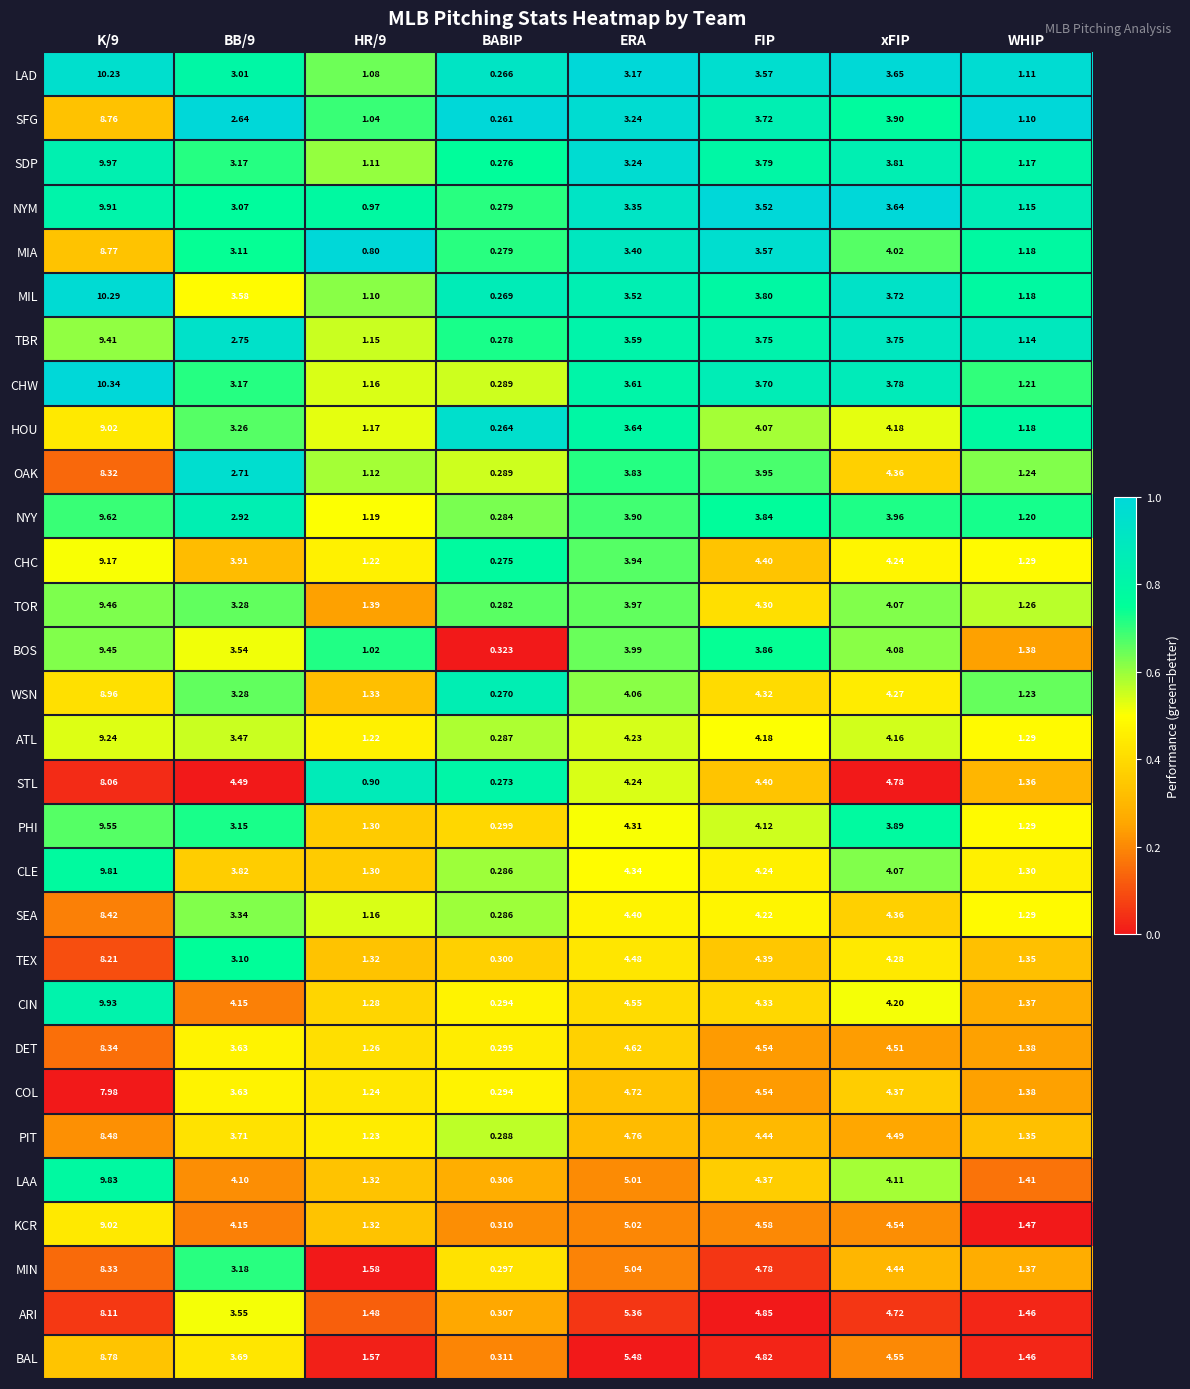

What is the spread (max minus min) of values at WHIP?

0.4